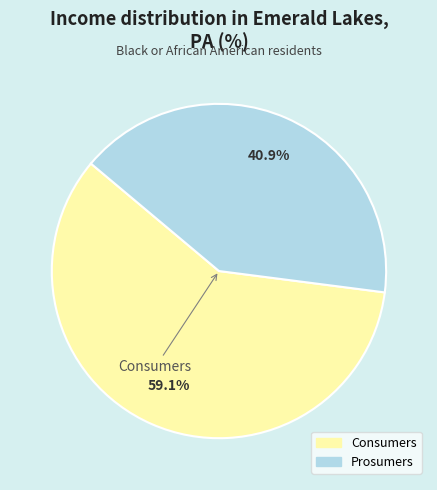

How much of the chart is everything except Prosumers?

59.1%